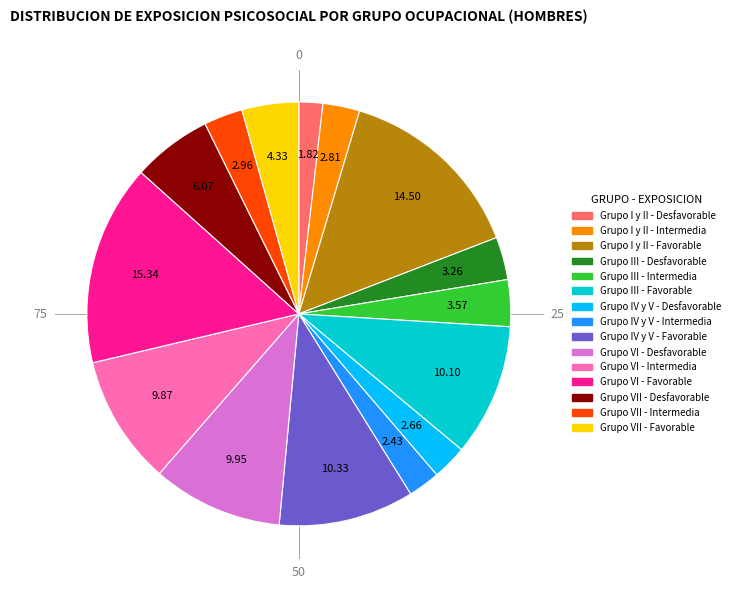

Do Grupo III - Desfavorable and Grupo IV y V - Favorable together represent more than half of the pie?

No